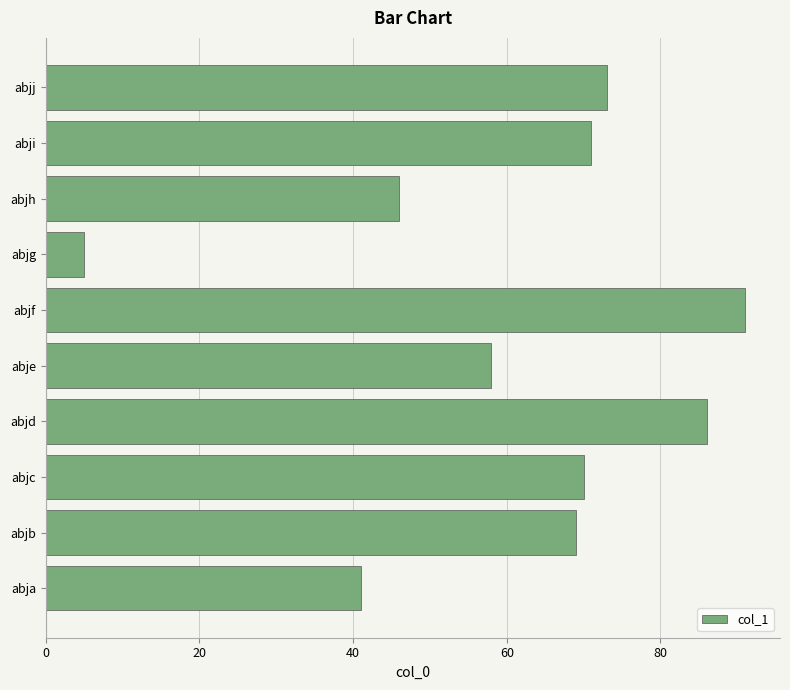

How many series are shown in this chart?

1